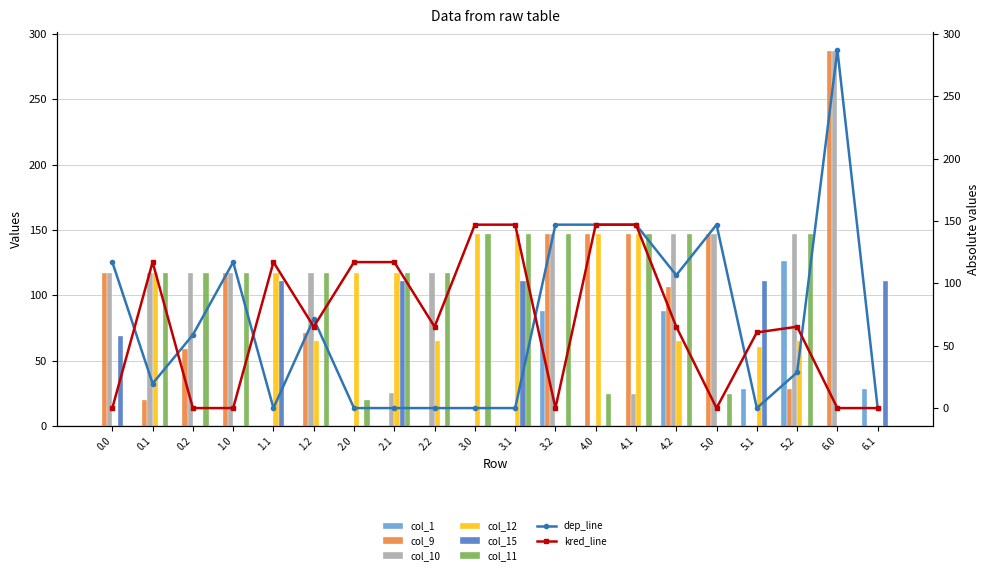

List the labels in order of col_9 value, smallest first.

1.1, 2.0, 2.1, 2.2, 3.0, 3.1, 5.1, 6.1, 0.1, 5.2, 0.2, 1.2, 4.2, 0.0, 1.0, 3.2, 4.0, 4.1, 5.0, 6.0